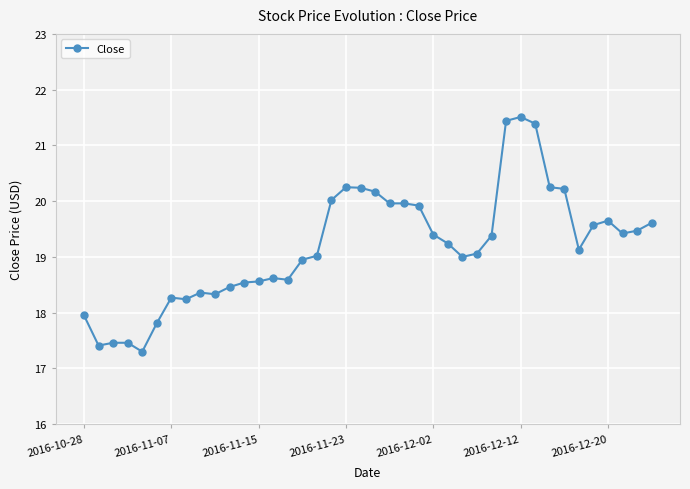

What is the maximum value shown in the chart?

21.5